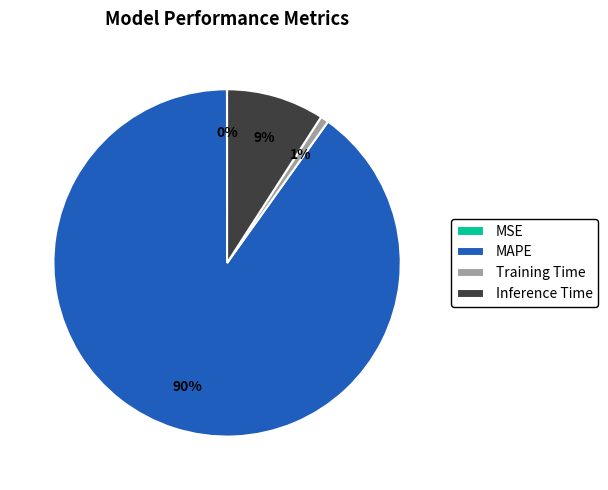

Is there any slice that represents more than half of the pie?

Yes